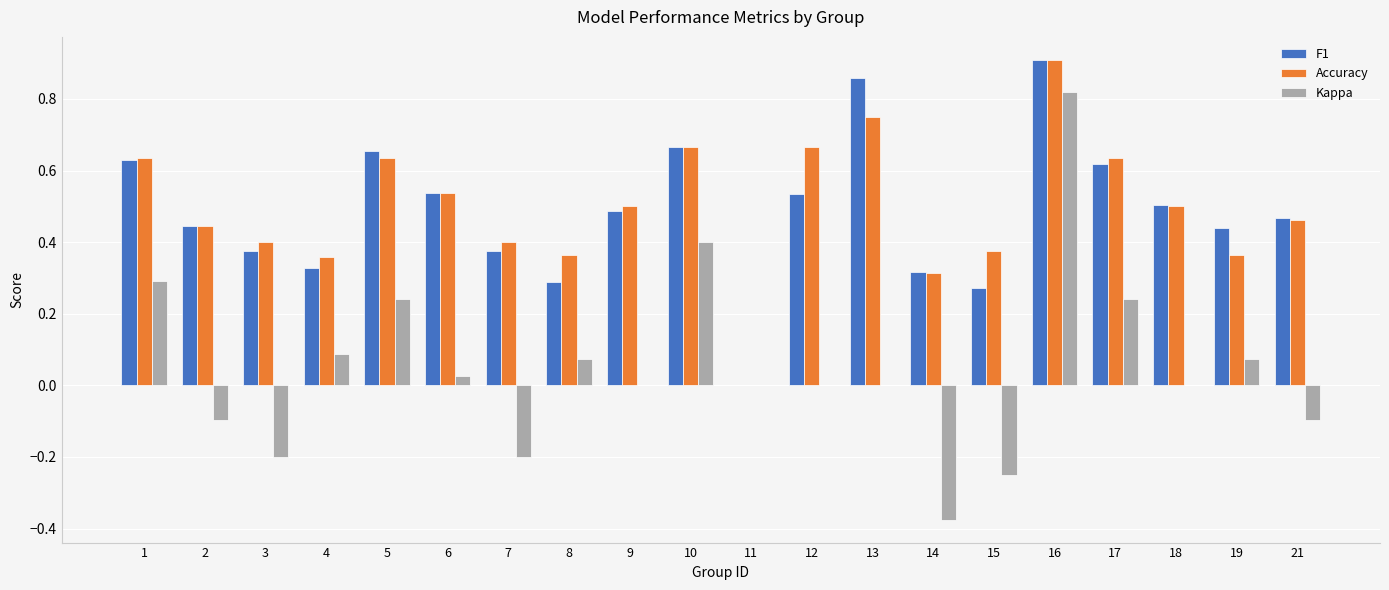

Between 2 and 15, which series saw the biggest shift?

F1